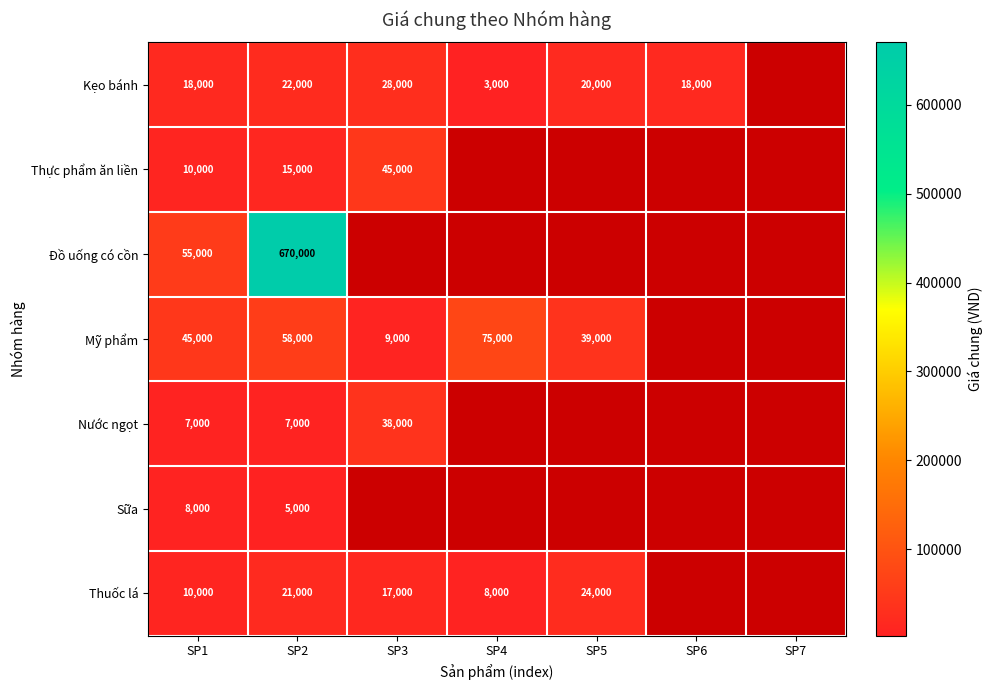

Is it true that Nước ngọt equals 38000 at SP3?

True